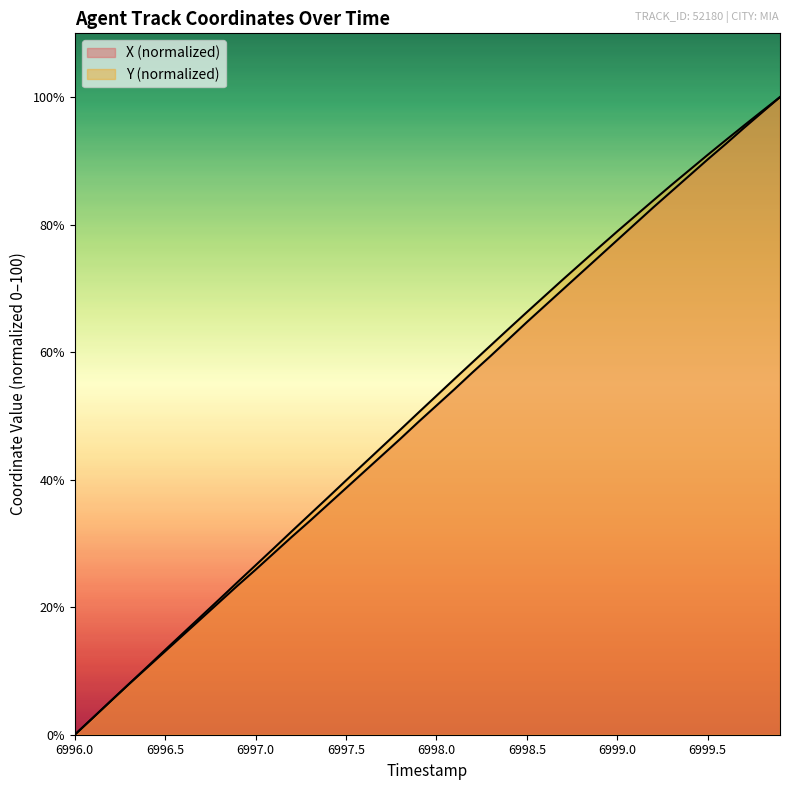

What is the difference between the maximum and minimum values in the Y series?

100.0